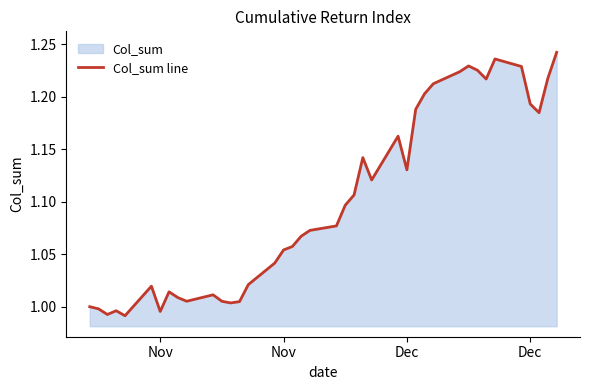

What is the difference between the second highest and minimum values?

0.2